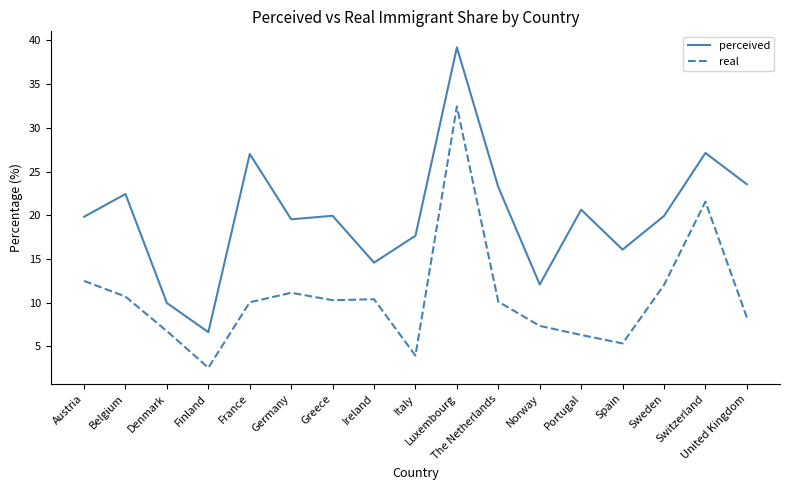

What is the sum of the perceived values at Portugal and Switzerland?

47.8